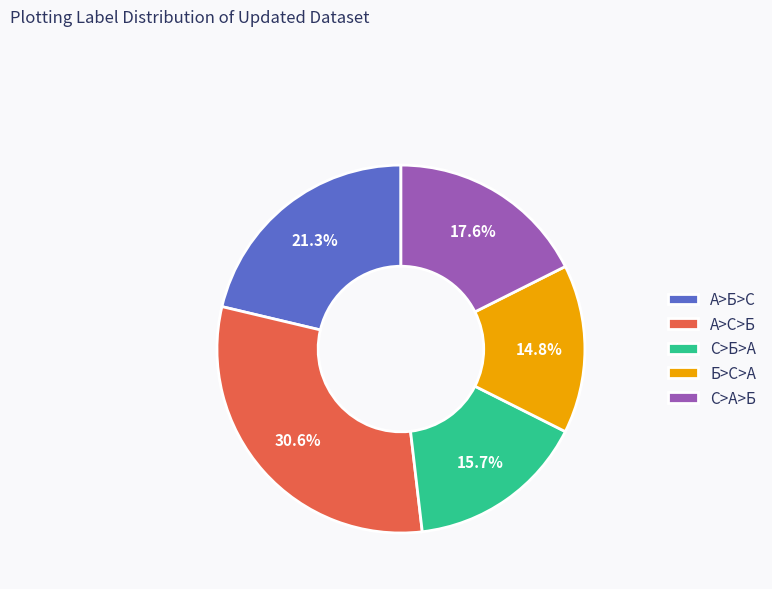

Which has a higher value, А>С>Б or Б>С>А?

А>С>Б